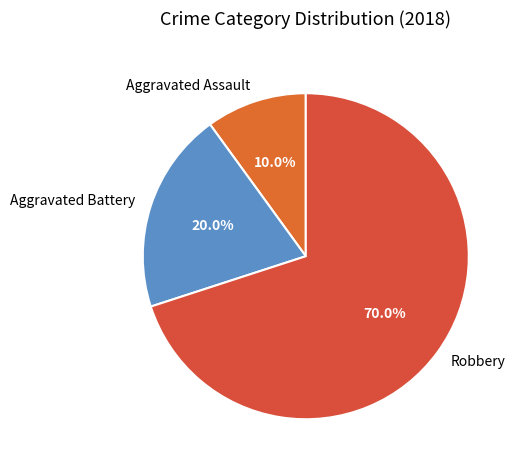

What is the majority slice?

Robbery